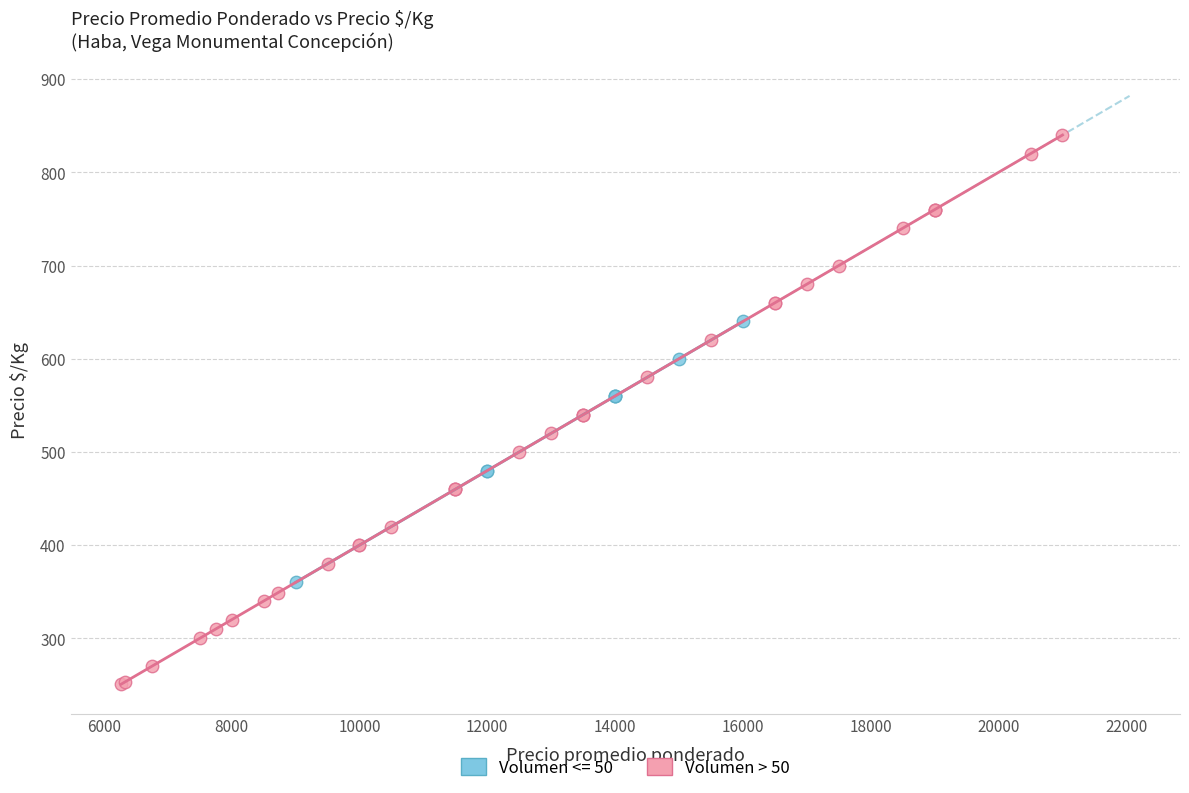

Which series reaches the minimum Y coordinate?

Volumen > 50